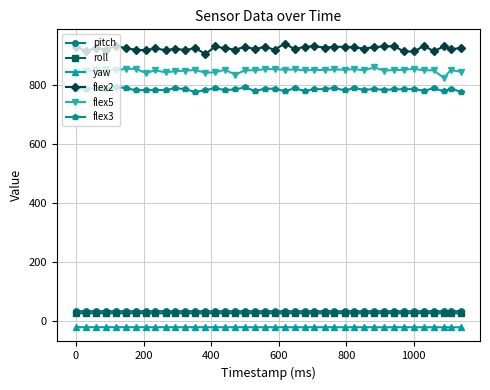

At how many categories does at least one series exceed 629?

40